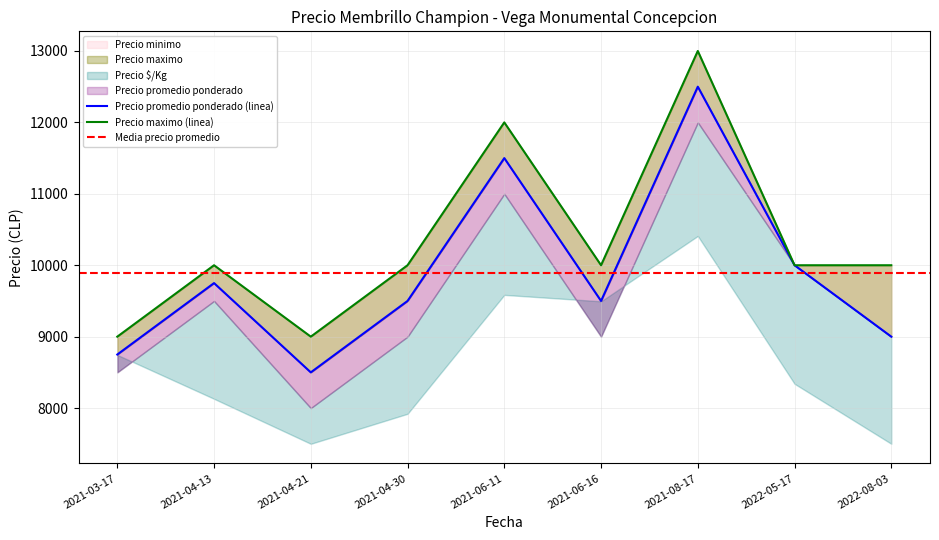

The value of Precio maximo at 2021-03-17 is 9000. True or false?

True